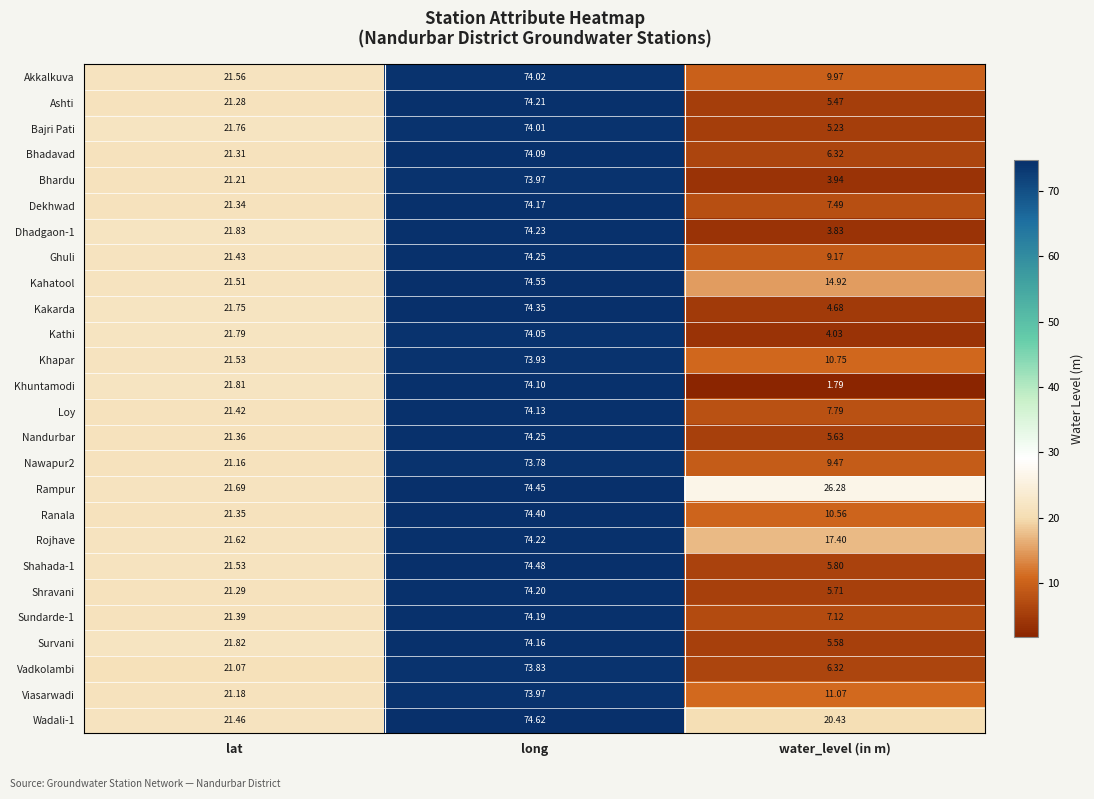

At which category is the sum across all series the highest?

long